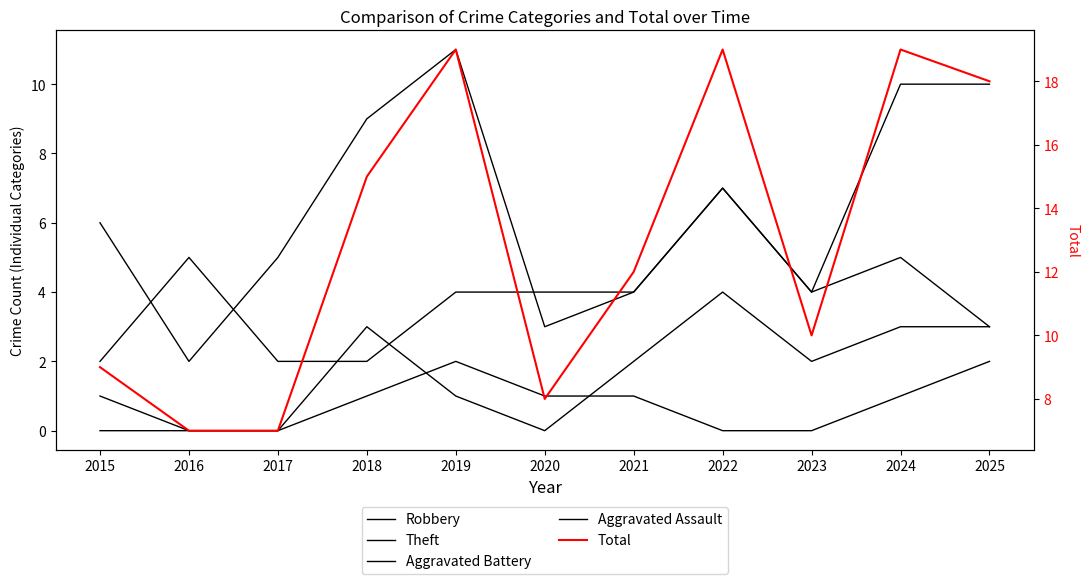

Reading left to right, extract all data points from this chart.

Robbery: 2	5	2	2	4	4	4	7	4	10	10
Theft: 6	2	5	9	11	3	4	7	4	5	3
Aggravated Battery: 1	0	0	3	1	0	2	4	2	3	3
Aggravated Assault: 0	0	0	1	2	1	1	0	0	1	2
Total: 9	7	7	15	19	8	12	19	10	19	18